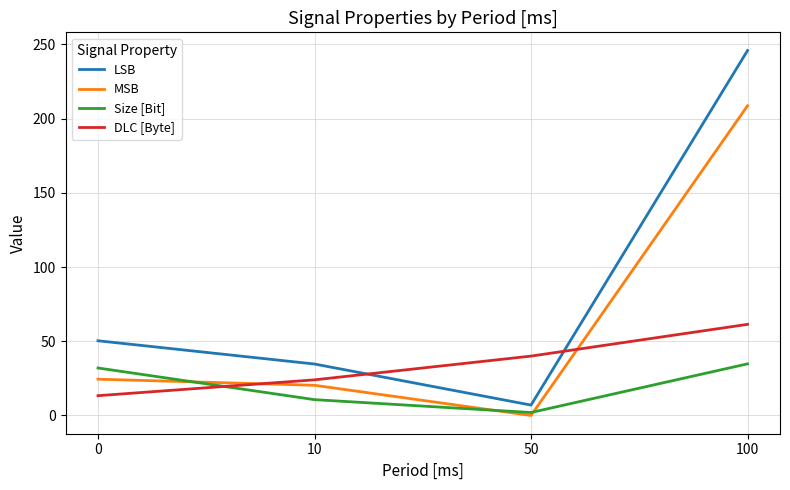

How many categories are shown in the chart?

4